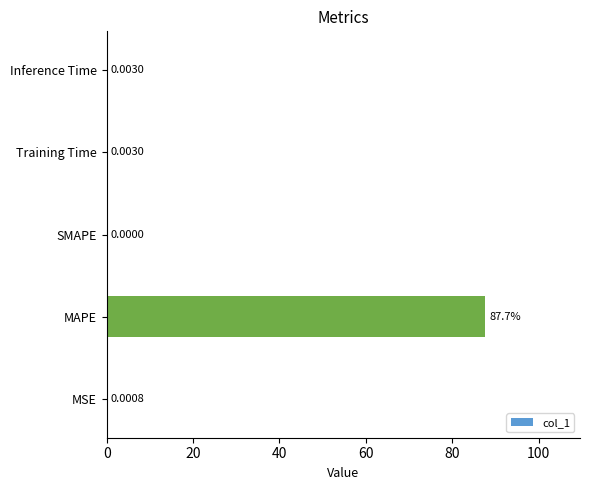

Are the bars horizontal?

Yes